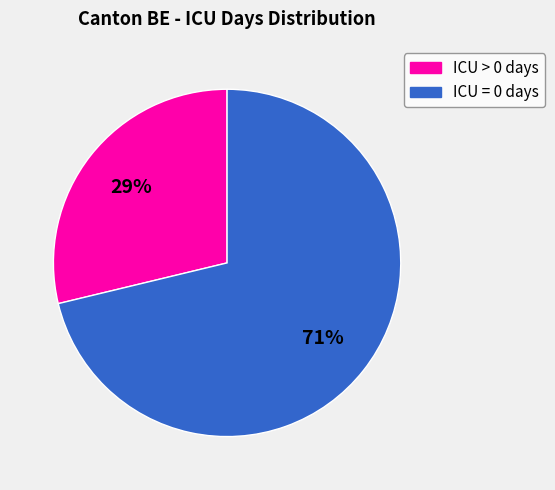

Which category has the biggest portion of the pie?

ICU = 0 days